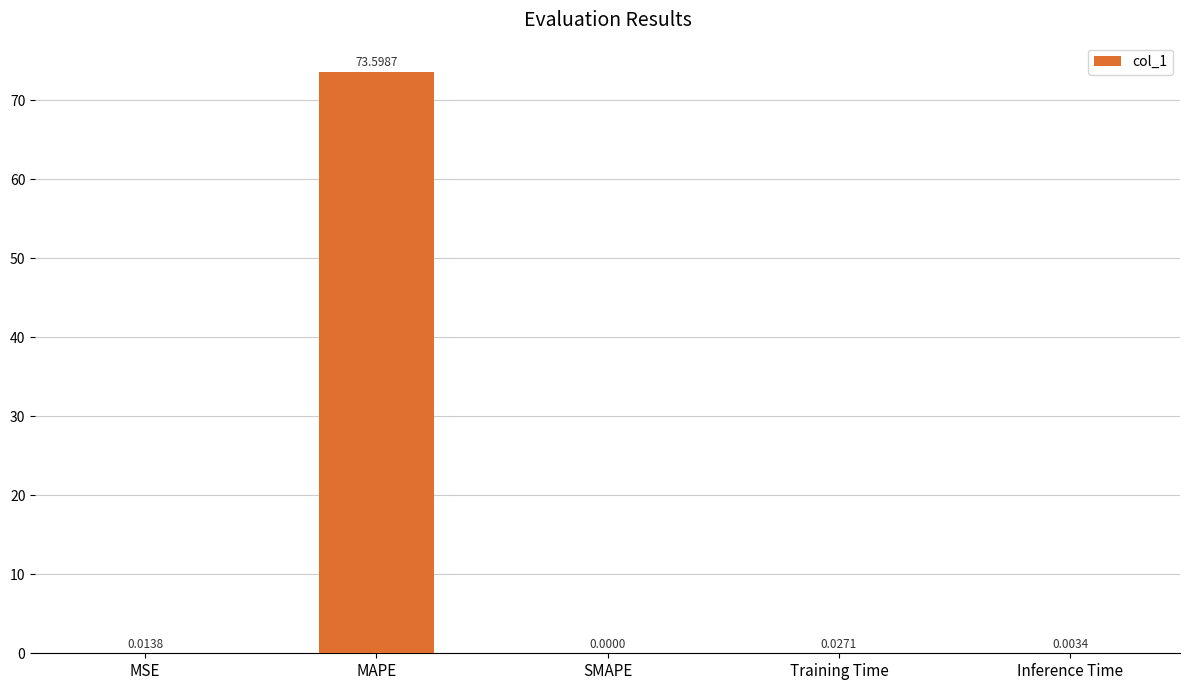

The value at Inference Time is 0.0. True or false?

True